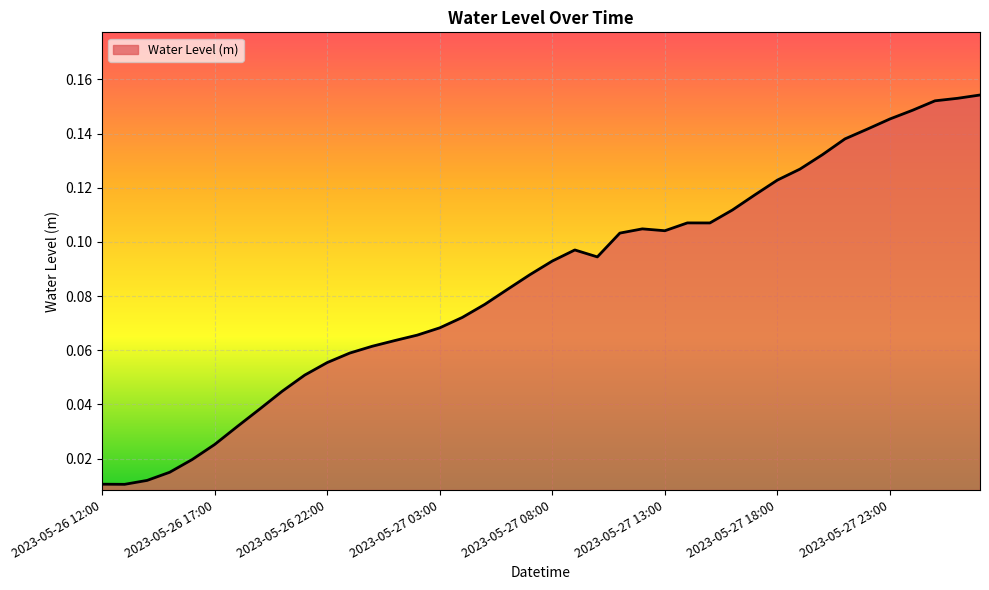

Reading right to left, what are all the values shown in this chart?

0.2	0.2	0.2	0.1	0.1	0.1	0.1	0.1	0.1	0.1	0.1	0.1	0.1	0.1	0.1	0.1	0.1	0.1	0.1	0.1	0.1	0.1	0.1	0.1	0.1	0.1	0.1	0.1	0.1	0.1	0.1	0.0	0.0	0.0	0.0	0.0	0.0	0.0	0.0	0.0